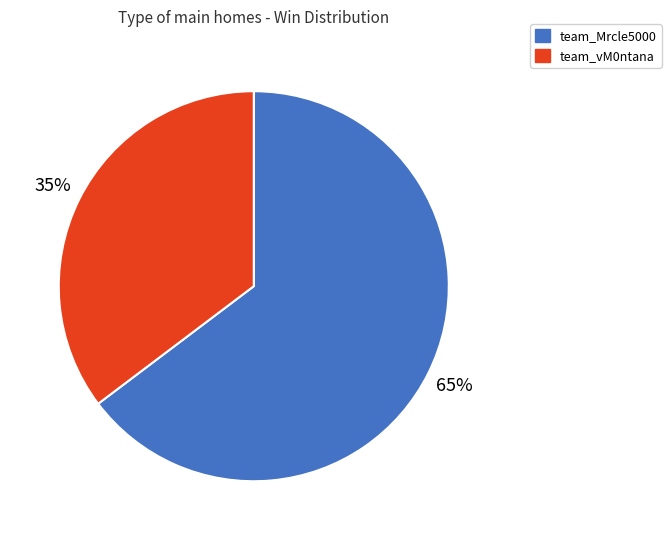

Between team_vM0ntana and team_Mrcle5000, which is larger?

team_Mrcle5000